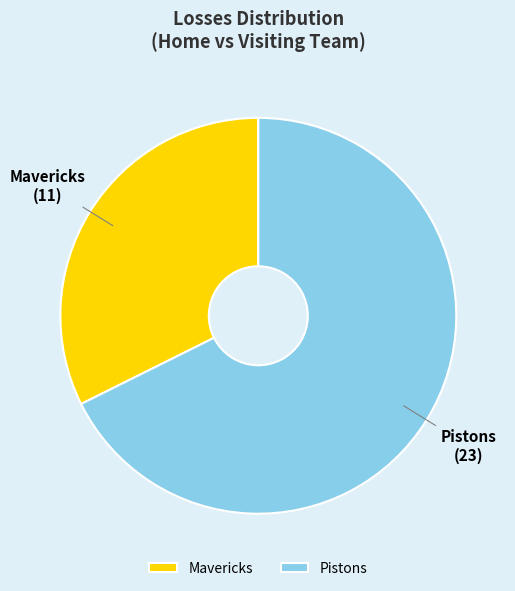

Rank the categories by value from highest to lowest.

Pistons, Mavericks